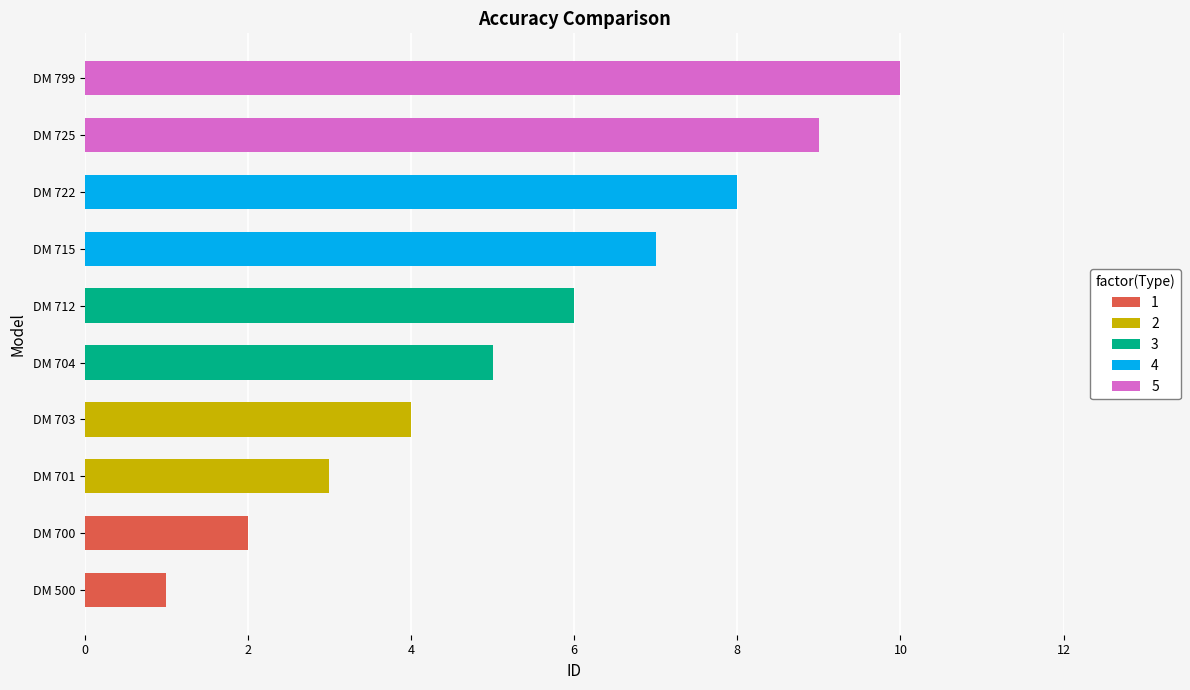

Approximately how many times larger is the value at DM 725 compared to DM 701?

3.0